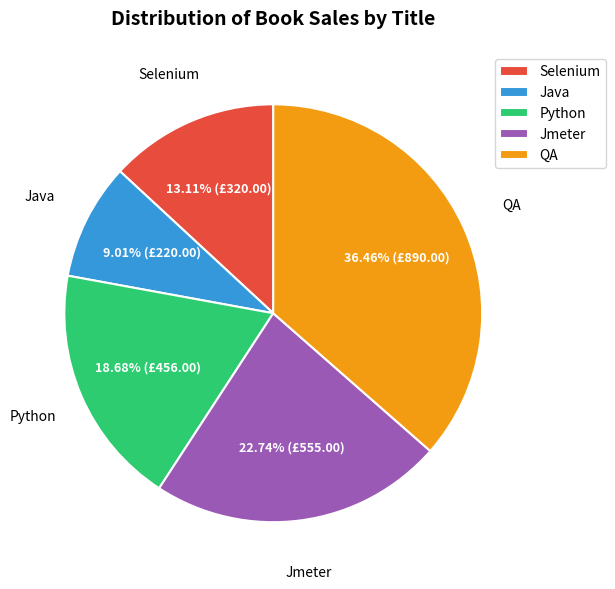

To the nearest percent, what is the average slice percentage?

20%